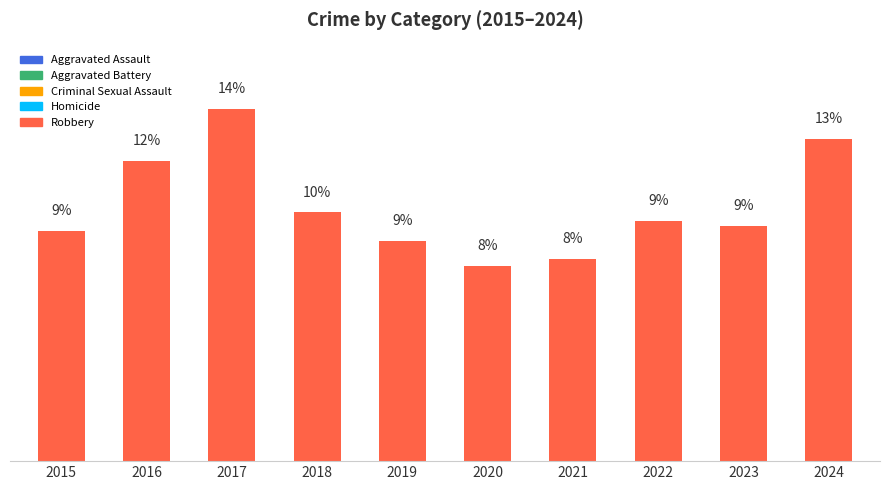

The chart shows a value of 83 at 2018. True or false?

False